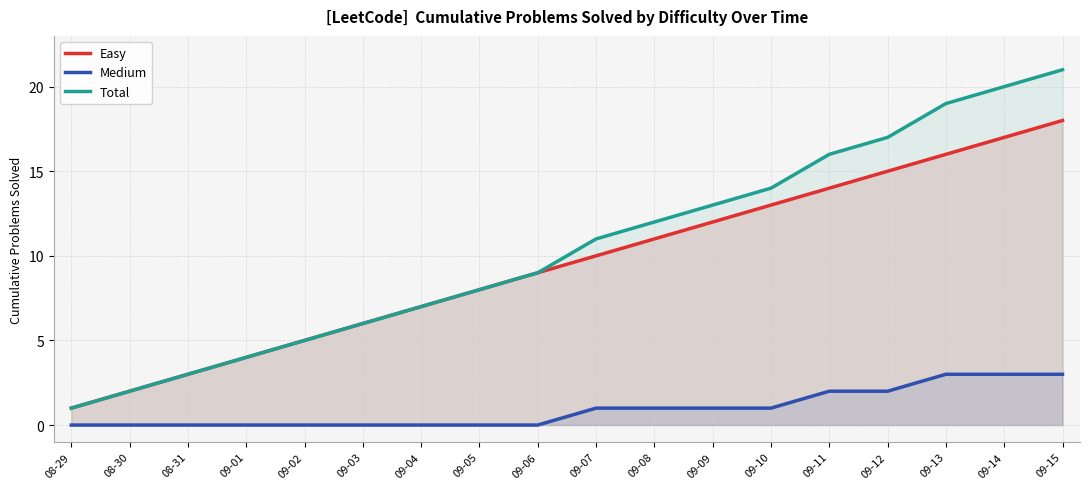

Is it true that Medium equals 4 at 09-14?

False